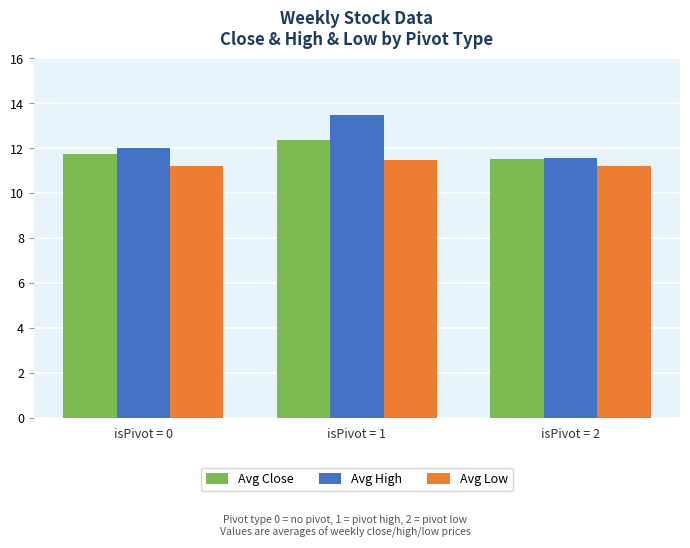

What is the total value across all series at isPivot = 2?

34.3